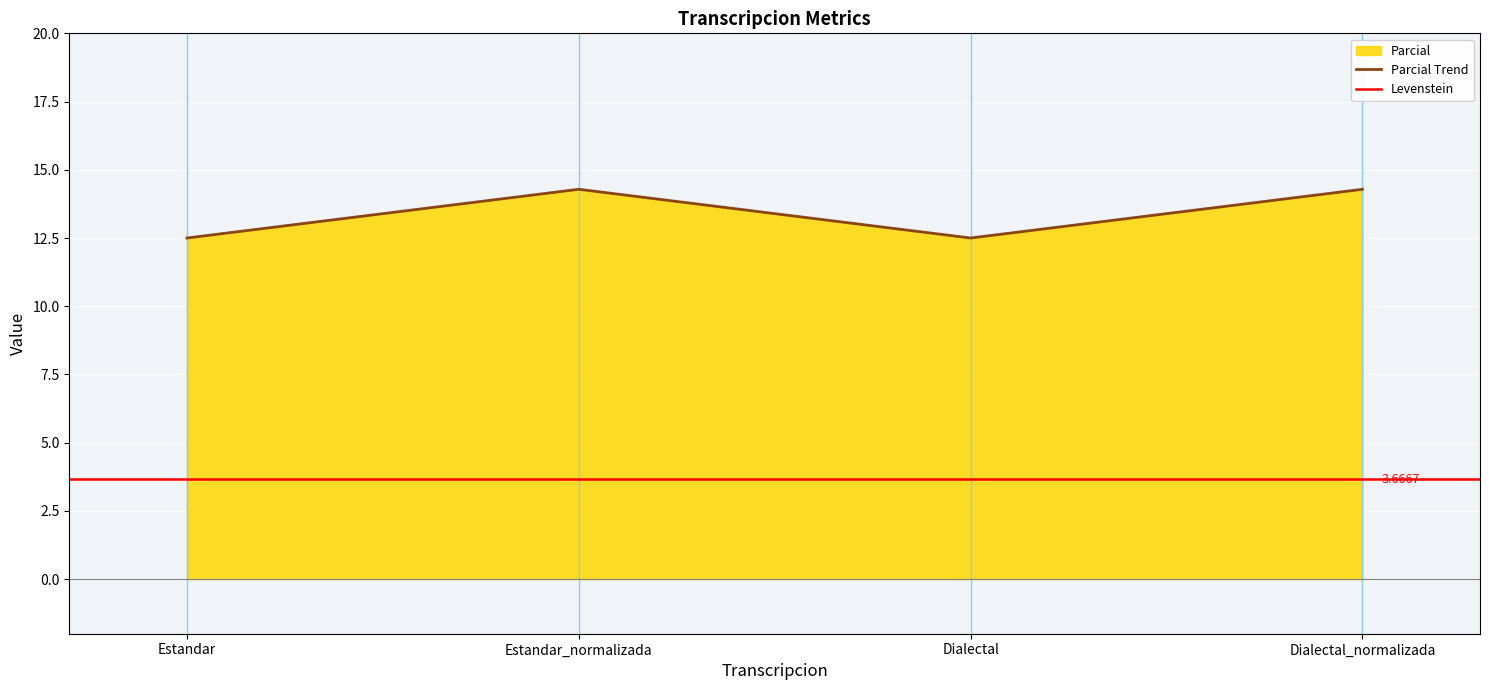

What is the minimum value shown in the chart?

12.5